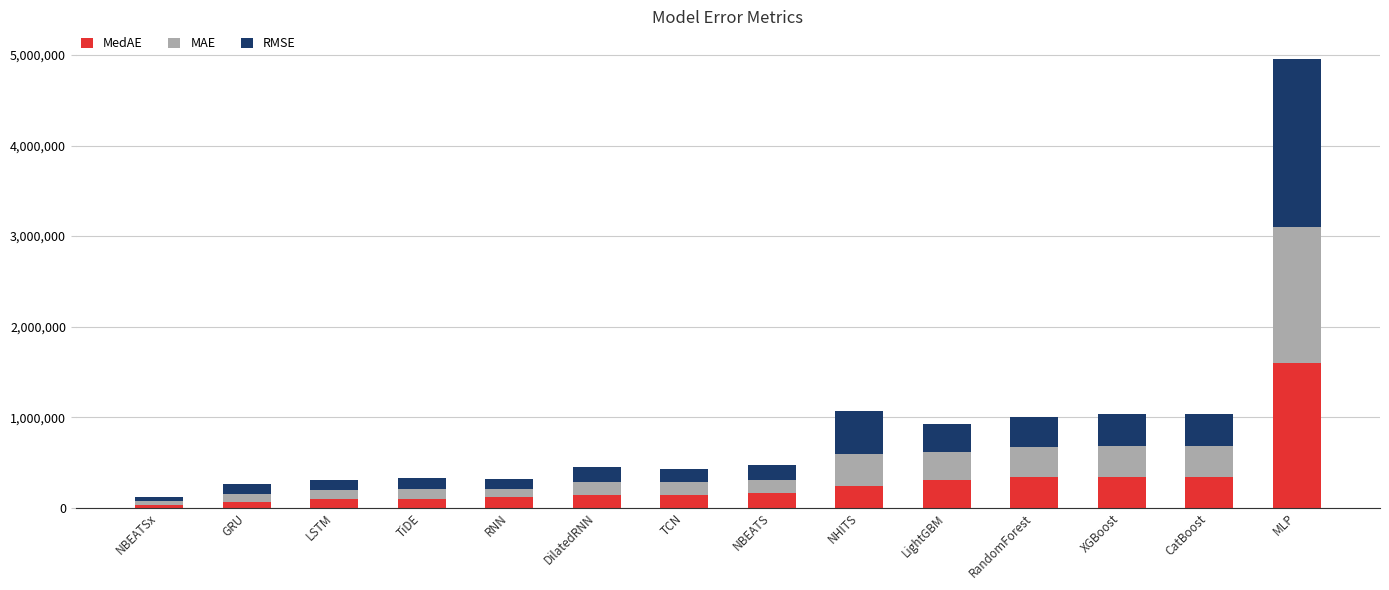

What is the total value across all series at XGBoost?

1031243.2